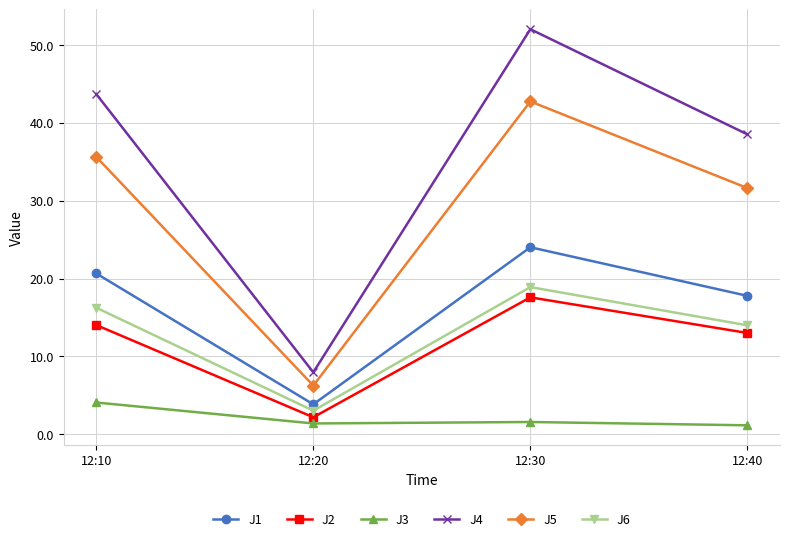

In J5, how many points are lower than both neighbors (excluding endpoints)?

1